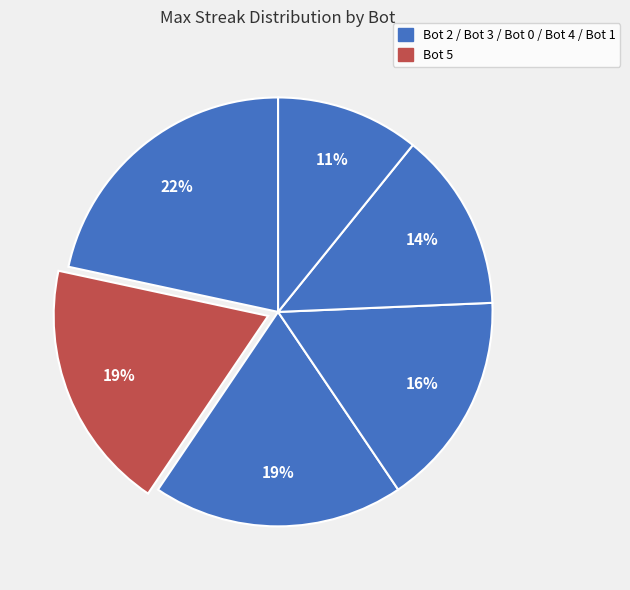

To the nearest percent, what is the average slice percentage?

17%